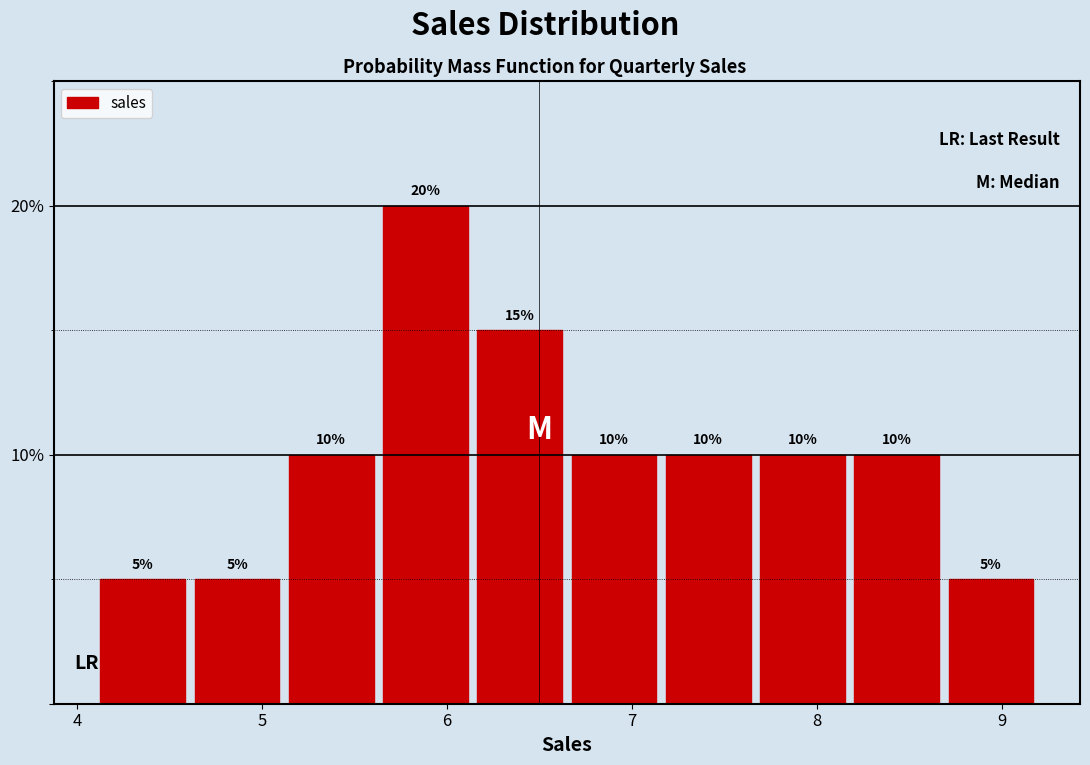

Reading left to right, list every bar in this chart as the range it spans on the x-axis followed by its height. The bar edges are not printed on the chart, so give them approximately, as read against the axis.

4.1 to 4.6: 5
4.6 to 5.1: 5
5.1 to 5.6: 10
5.6 to 6.1: 20
6.1 to 6.6: 15
6.6 to 7.2: 10
7.2 to 7.7: 10
7.7 to 8.2: 10
8.2 to 8.7: 10
8.7 to 9.2: 5